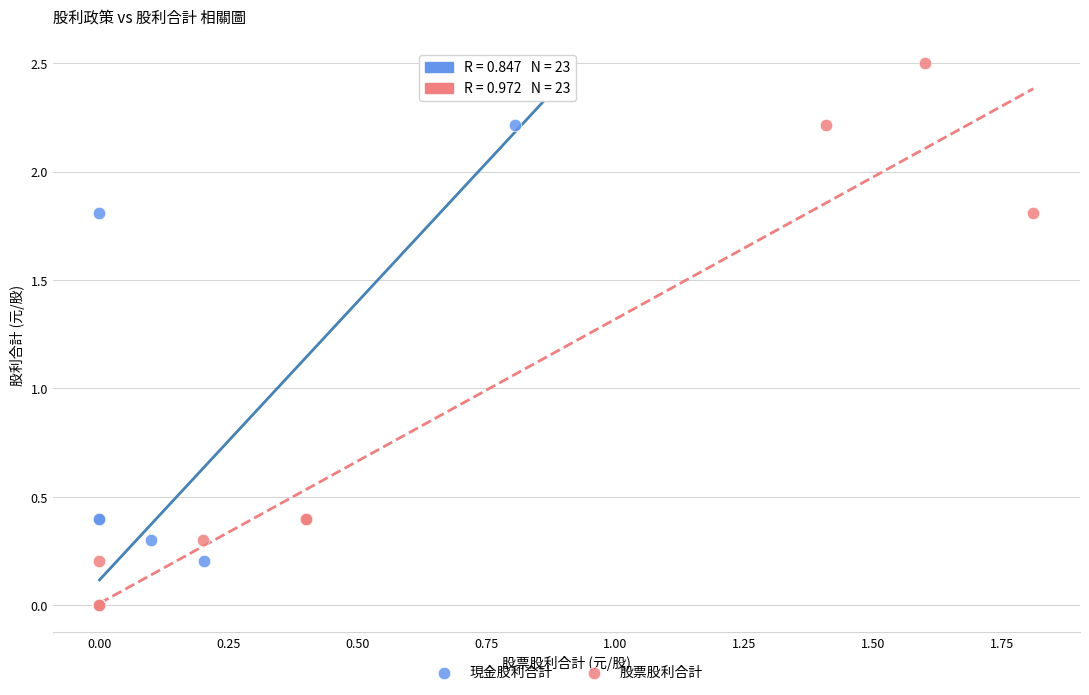

What are all the series names shown in the legend?

現金股利合計, 股票股利合計